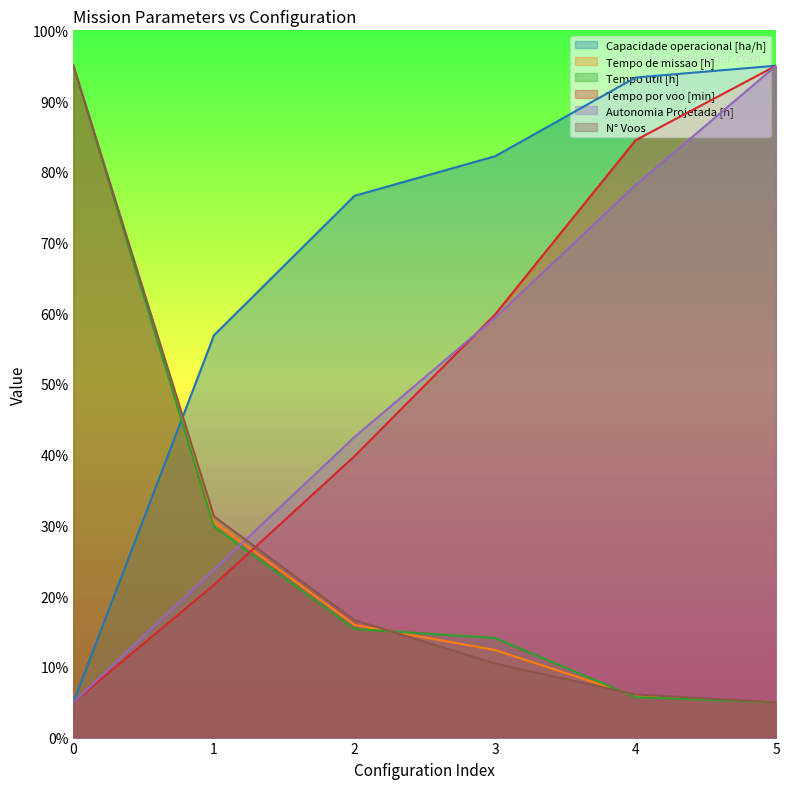

How many data points does each series have?

6